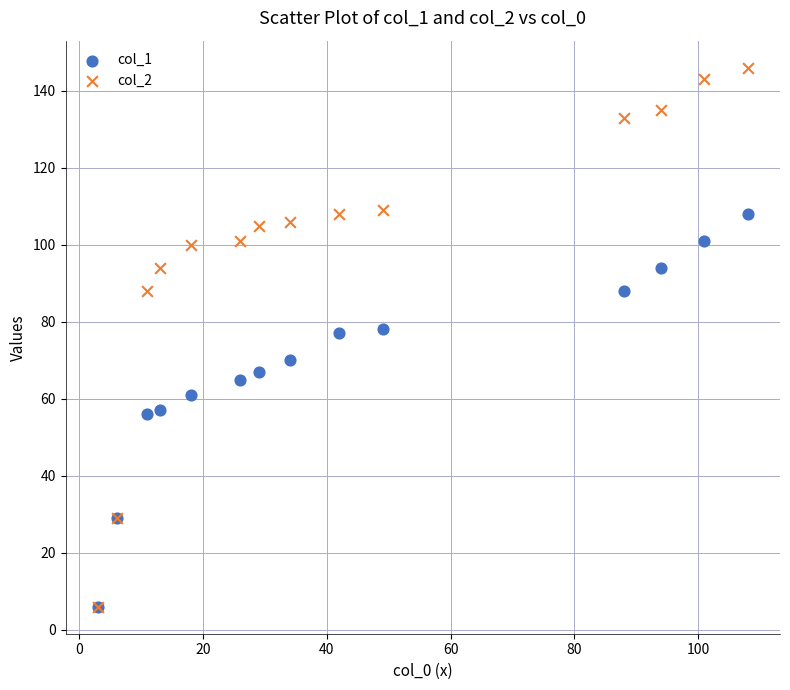

What are all the series names shown in the legend?

col_1, col_2